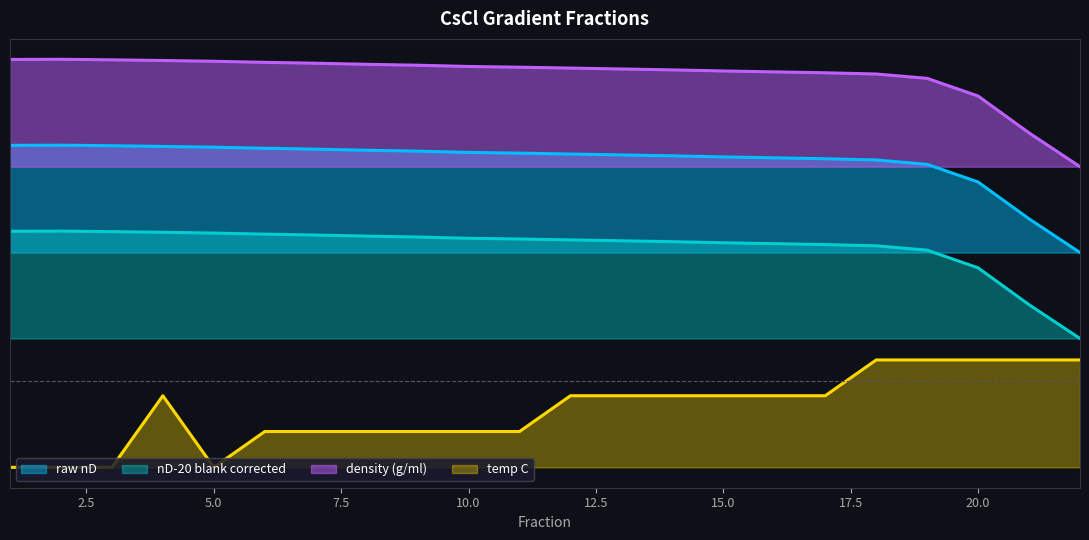

Rank the series by their maximum value, from lowest to highest.

temp C, nD-20 blank corrected, raw nD, density (g/ml)